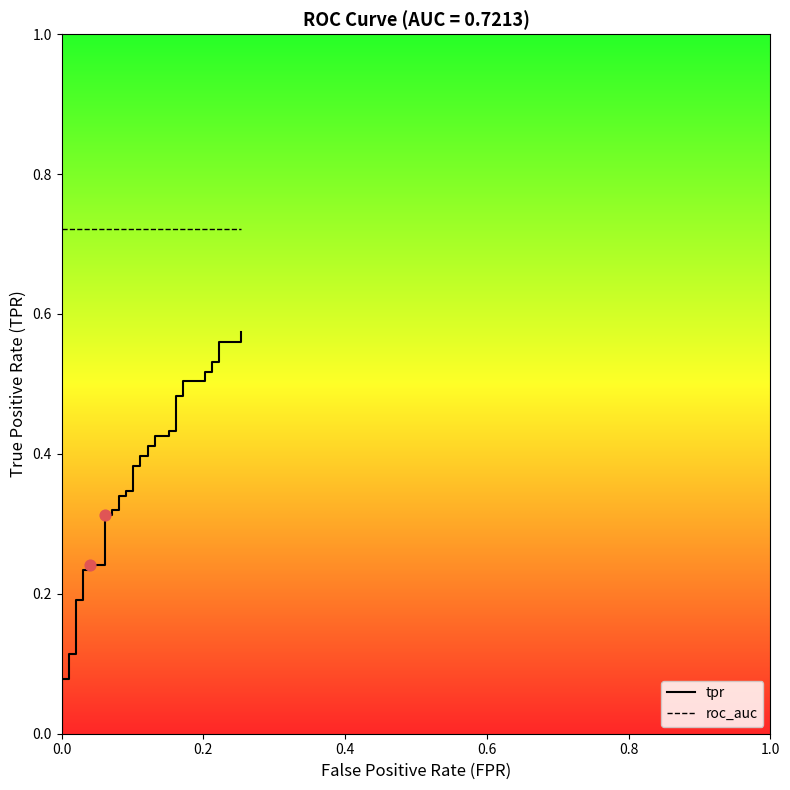

What are all the series names shown in the legend?

tpr, roc_auc